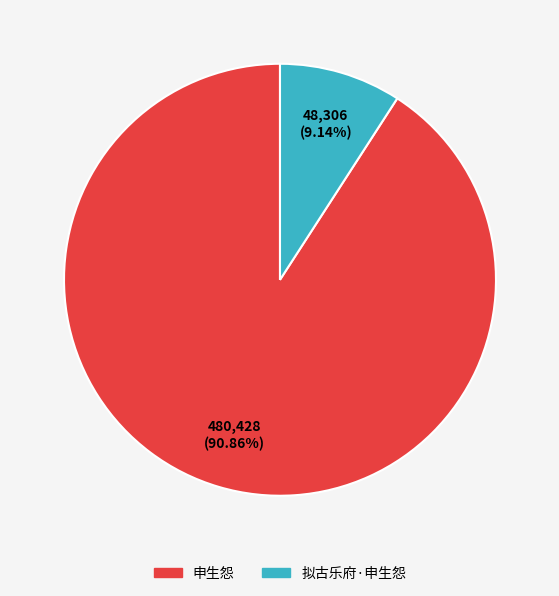

Is it true that 申生怨 is 99% of the pie?

False